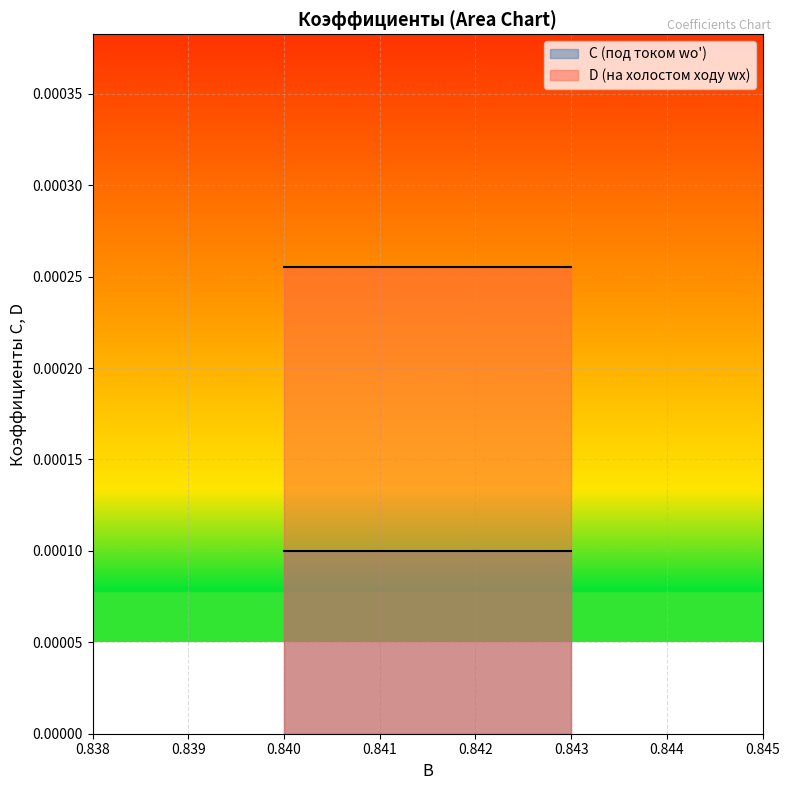

True or false: C has a value of 0.0 at 0.842.

False